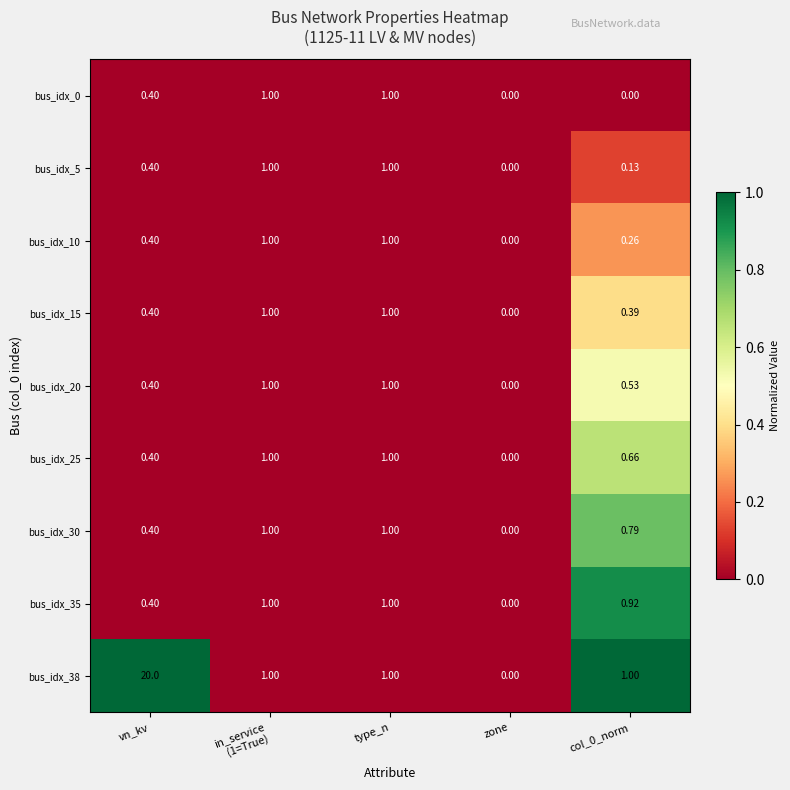

Where is bus_idx_5 nearest to the value 0?

zone